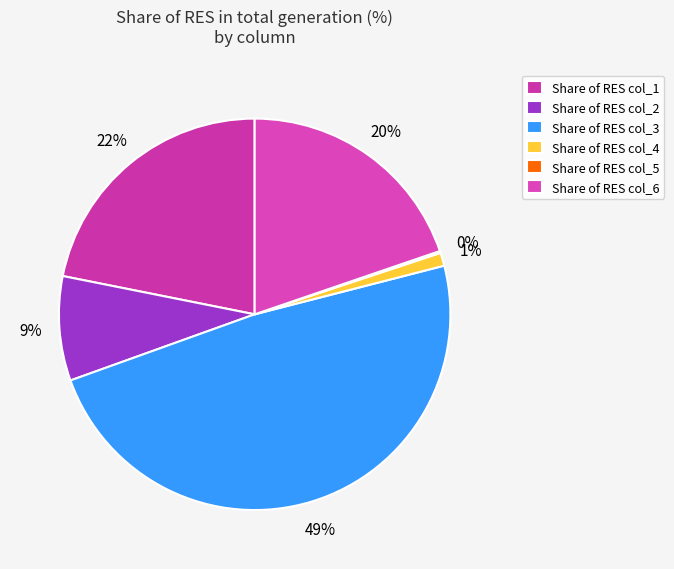

How many segments does this pie chart have?

6